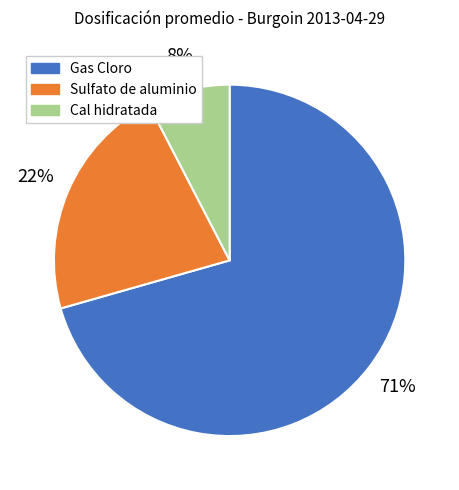

To the nearest percent, what is the combined percentage of Gas Cloro and Cal hidratada?

78%